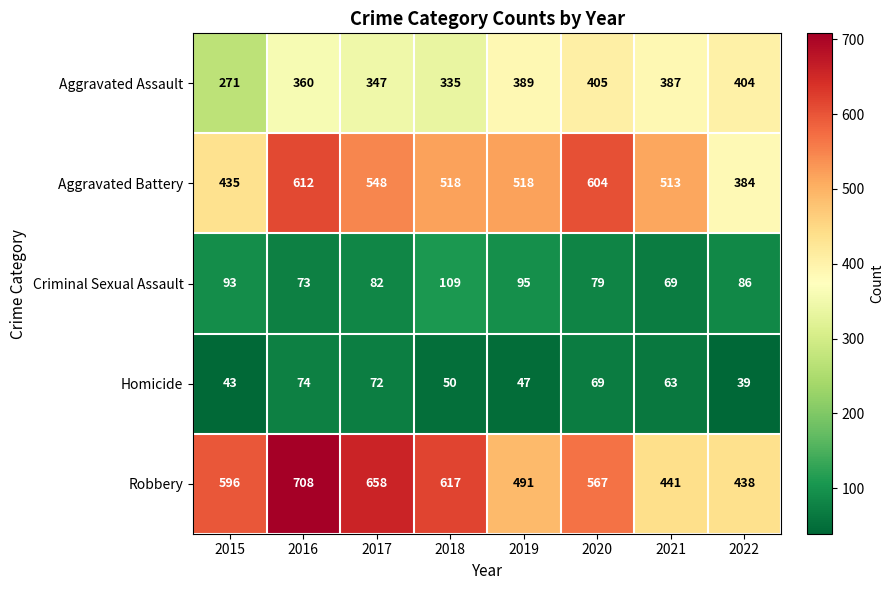

True or false: Homicide has a value of 26 at 2022.

False